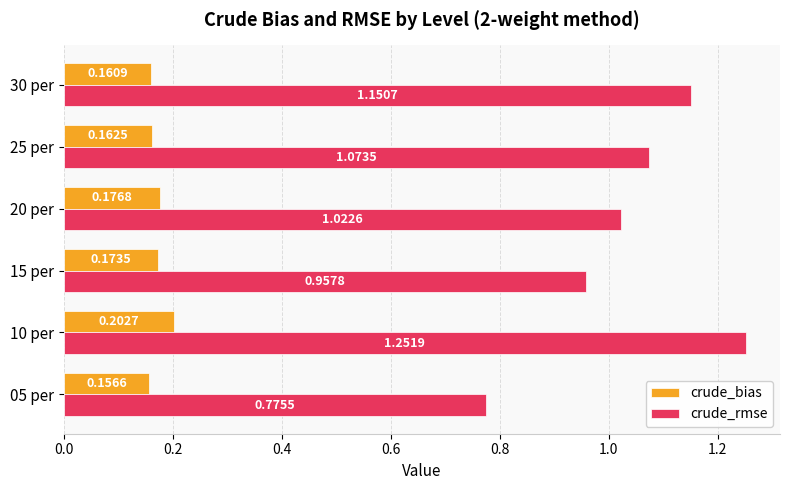

Which series has the largest total across all categories?

crude_rmse